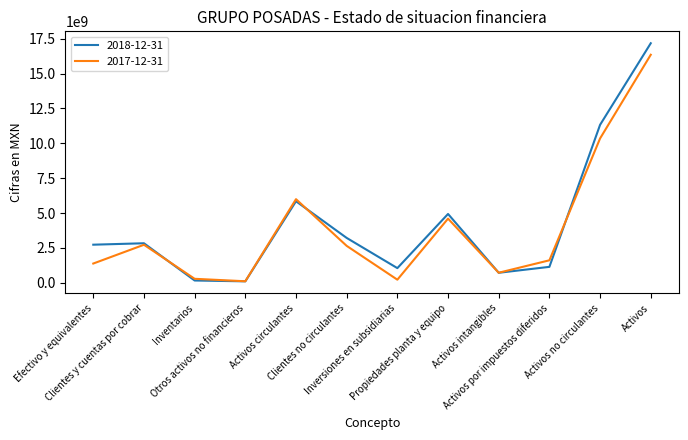

Which category has the highest value across all series?

Activos